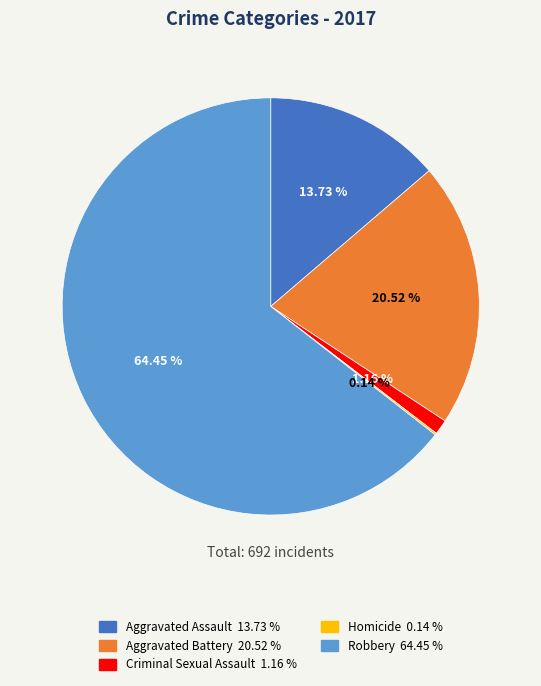

Is the sum of Aggravated Assault and Criminal Sexual Assault greater than half?

No